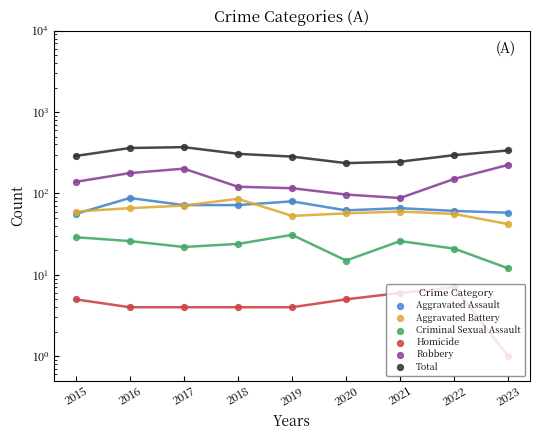

Which series reaches the maximum Y coordinate?

Total